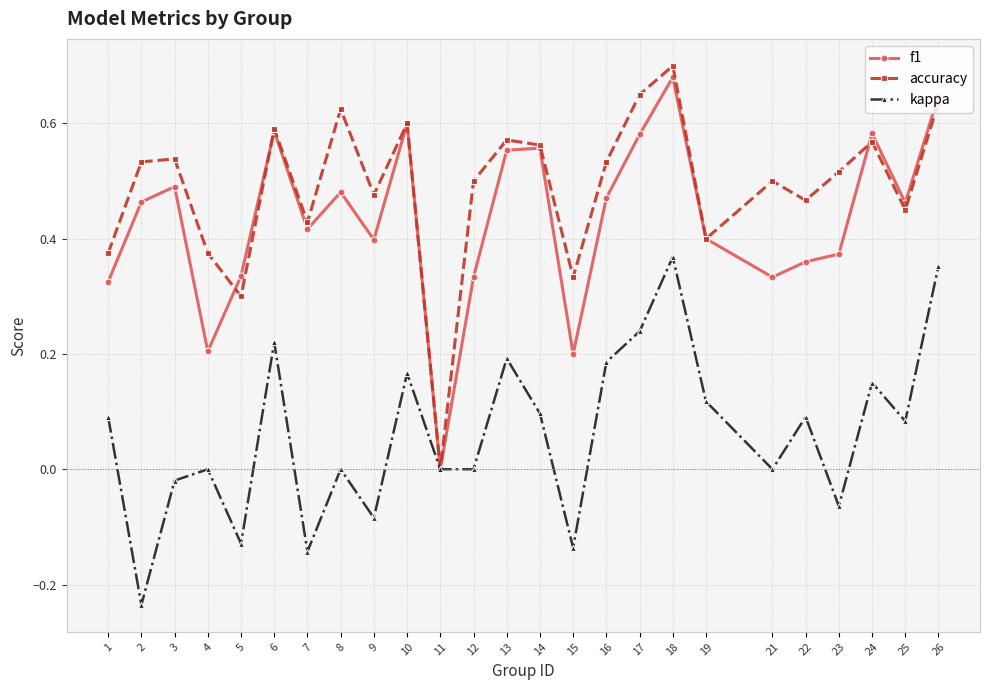

What are all the series names shown in the legend?

f1, accuracy, kappa